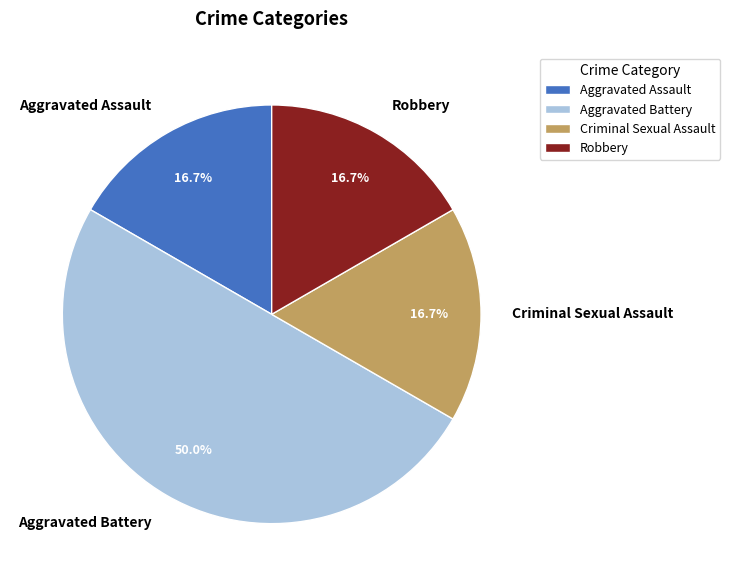

Is the sum of Robbery and Aggravated Battery greater than half?

Yes